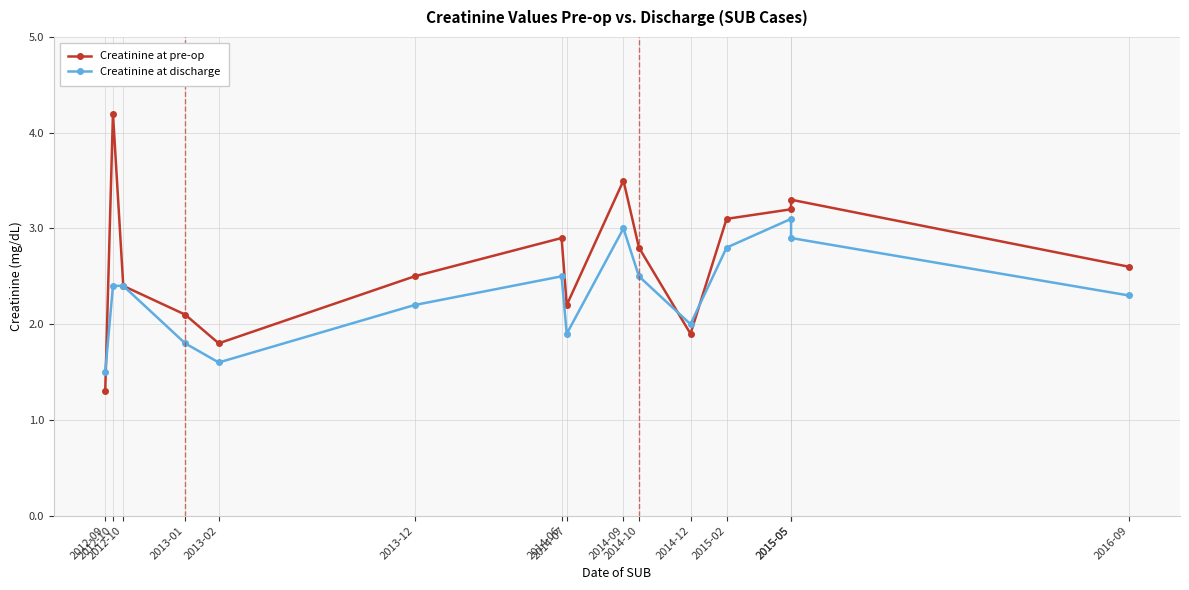

What is the average value of the Creatinine at pre-op series?

2.7